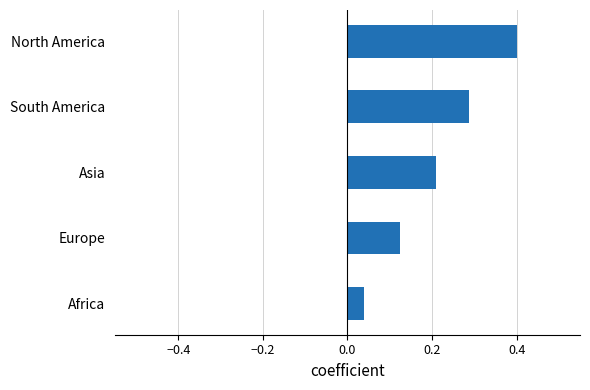

Which label corresponds to the largest value in the chart?

North America